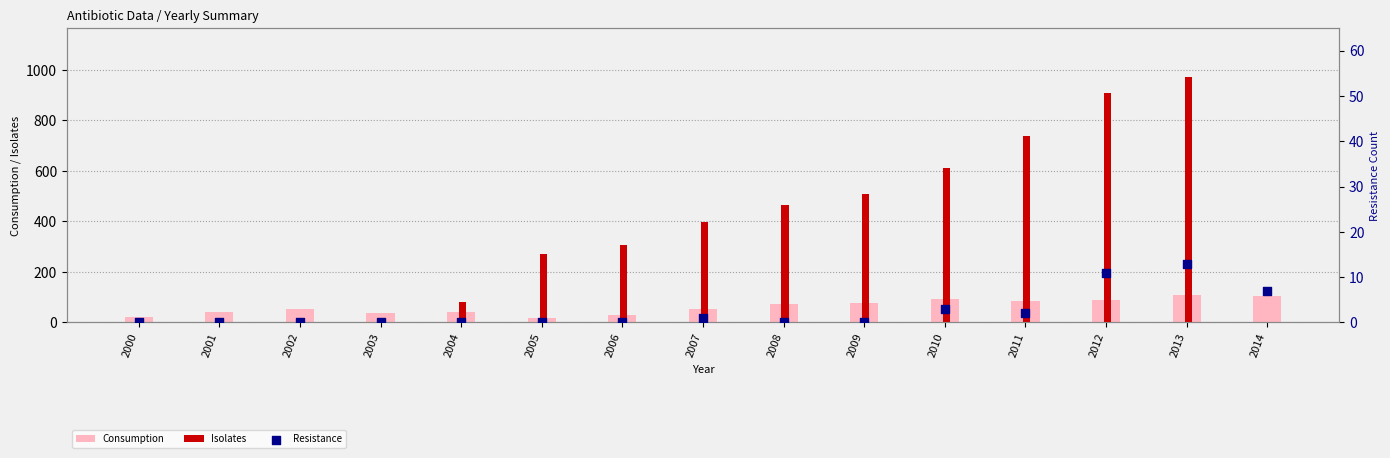

What are all the series names shown in the legend?

Consumption, Isolates, Resistance